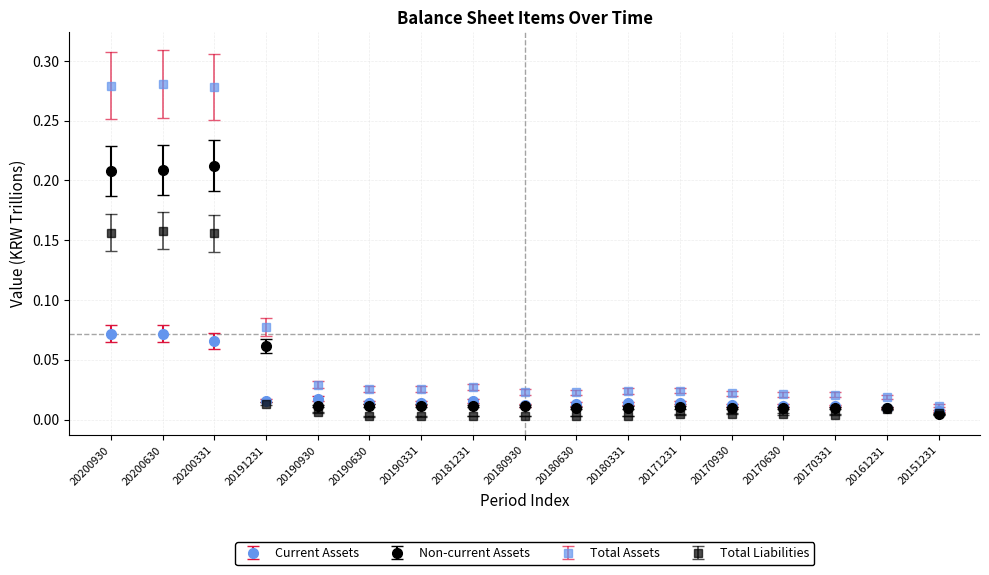

Which series has the largest range (max minus min)?

Total Assets